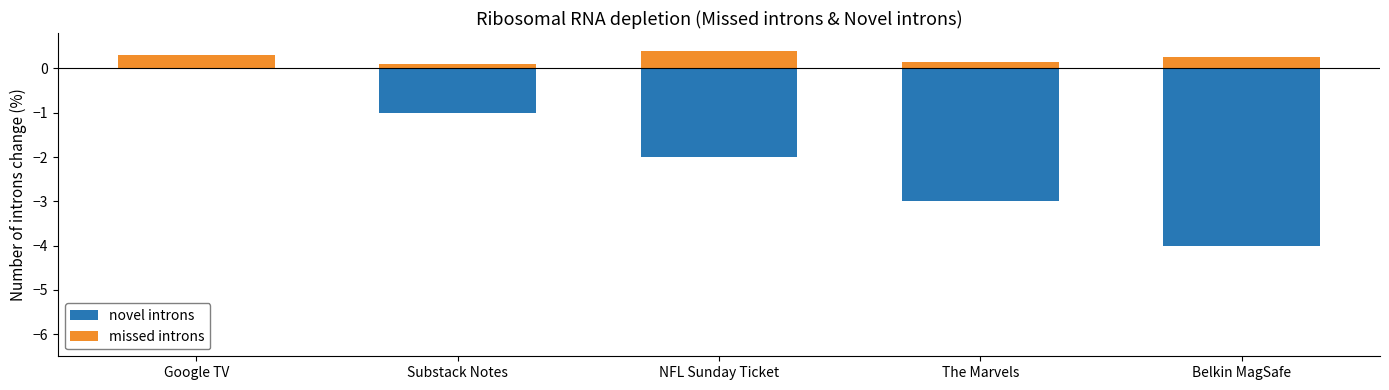

What value does the novel introns series have at Belkin MagSafe?

-4.0